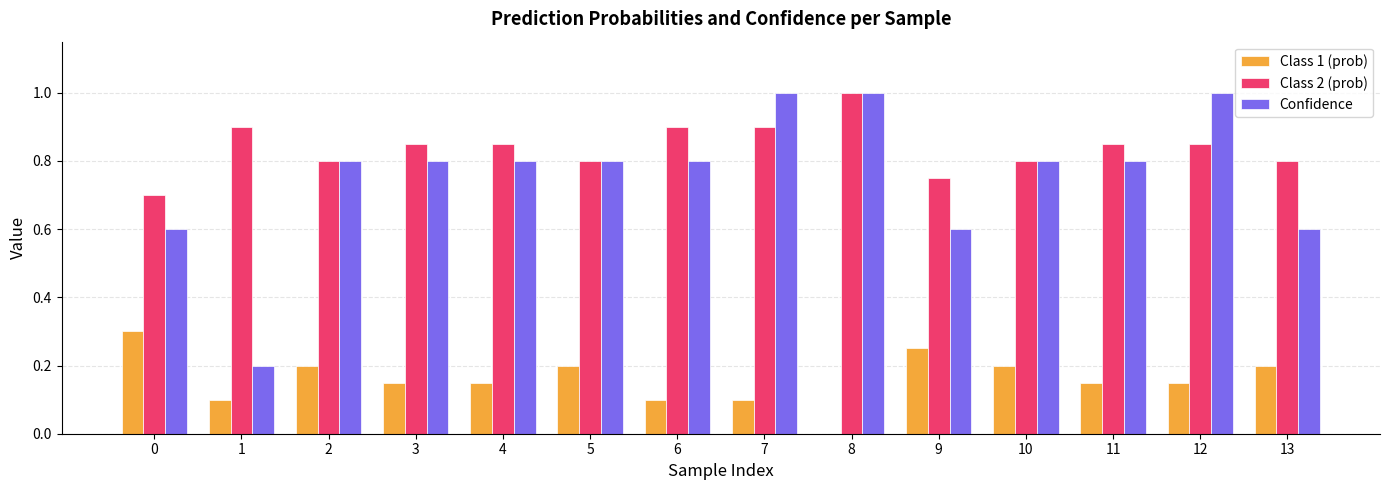

Between 9 and 11, which series saw the biggest shift?

Confidence